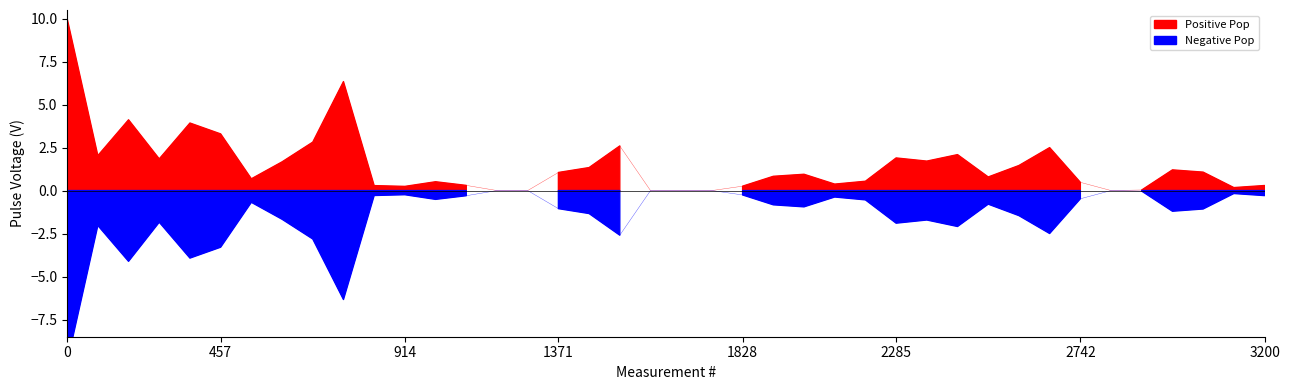

What is the label of the 8th point from the left?

3200